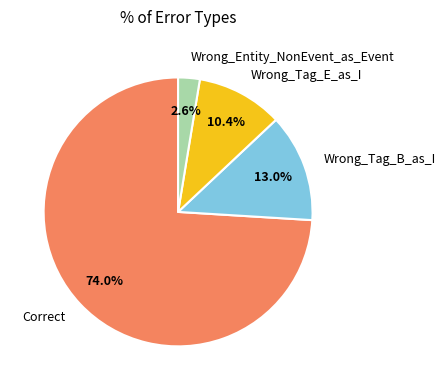

Is there any slice that represents more than half of the pie?

Yes